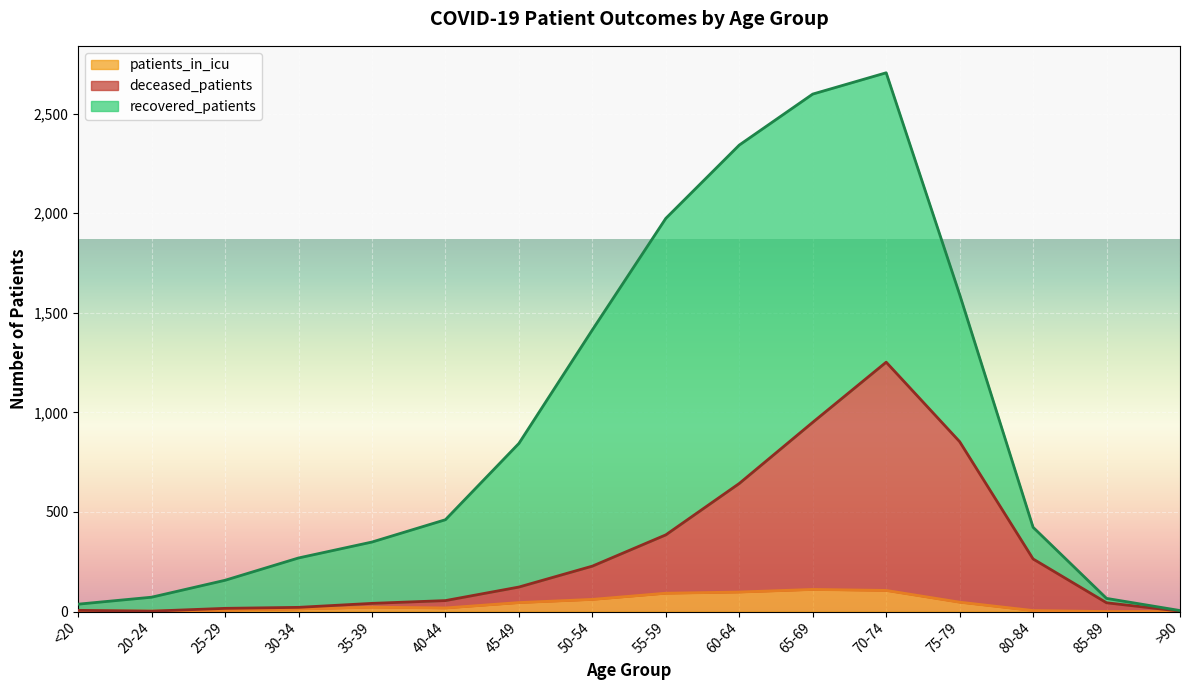

Is the value of deceased_patients at 75-79 greater than the value of recovered_patients at 75-79?

Yes